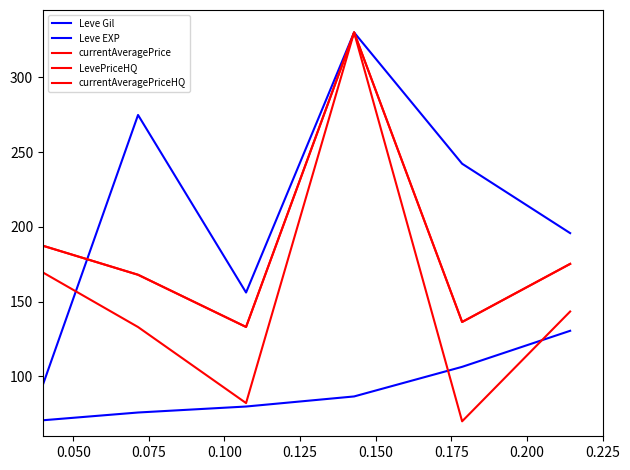

Does the chart have visible grid lines?

No